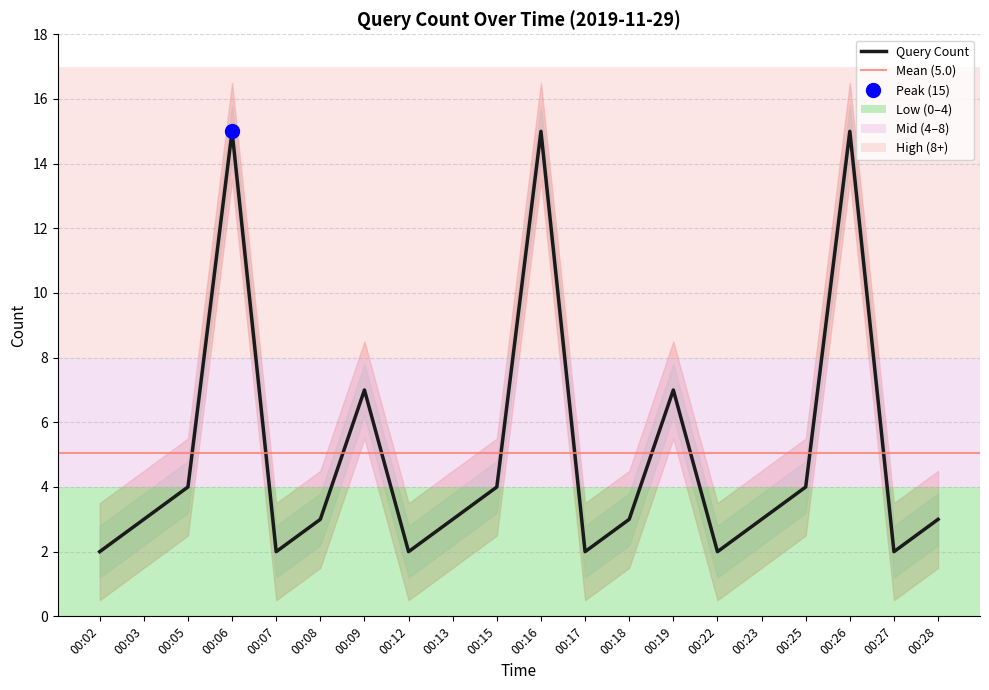

Which category has the lowest value across all series?

00:02